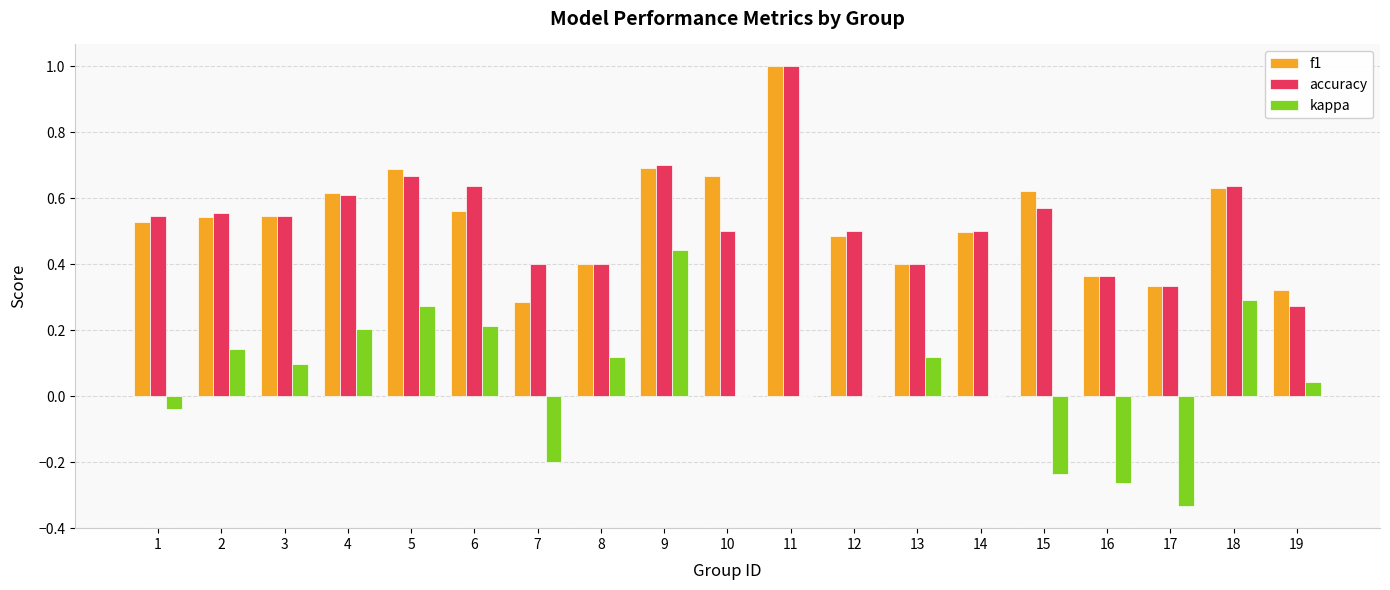

Which series changed the most between 6 and 17?

kappa